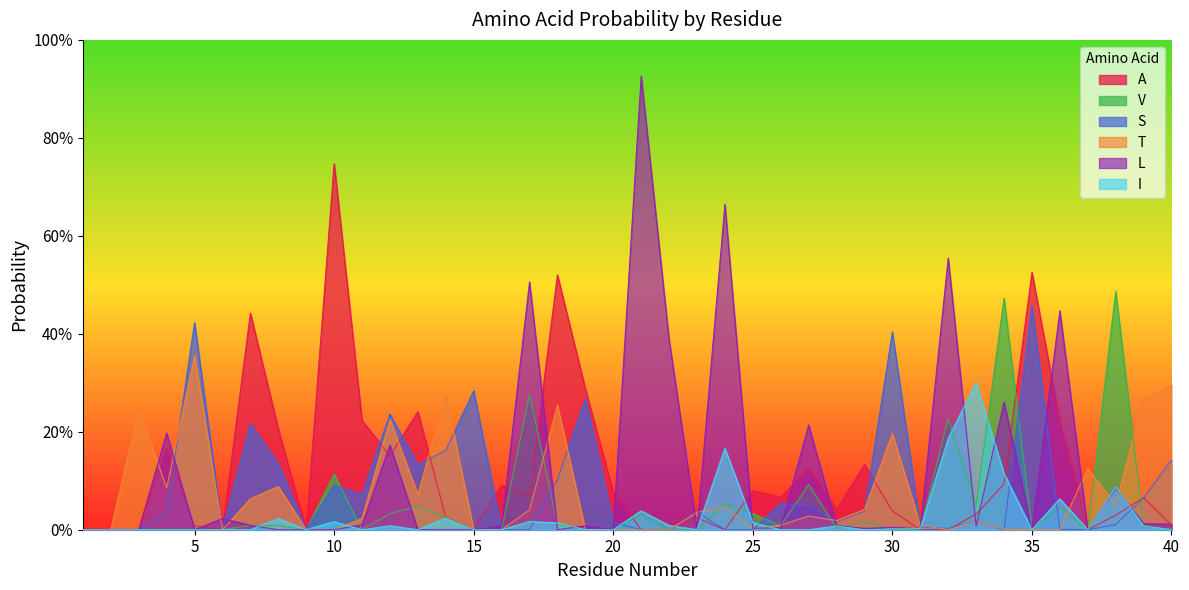

Where is I nearest to the value 0?

1